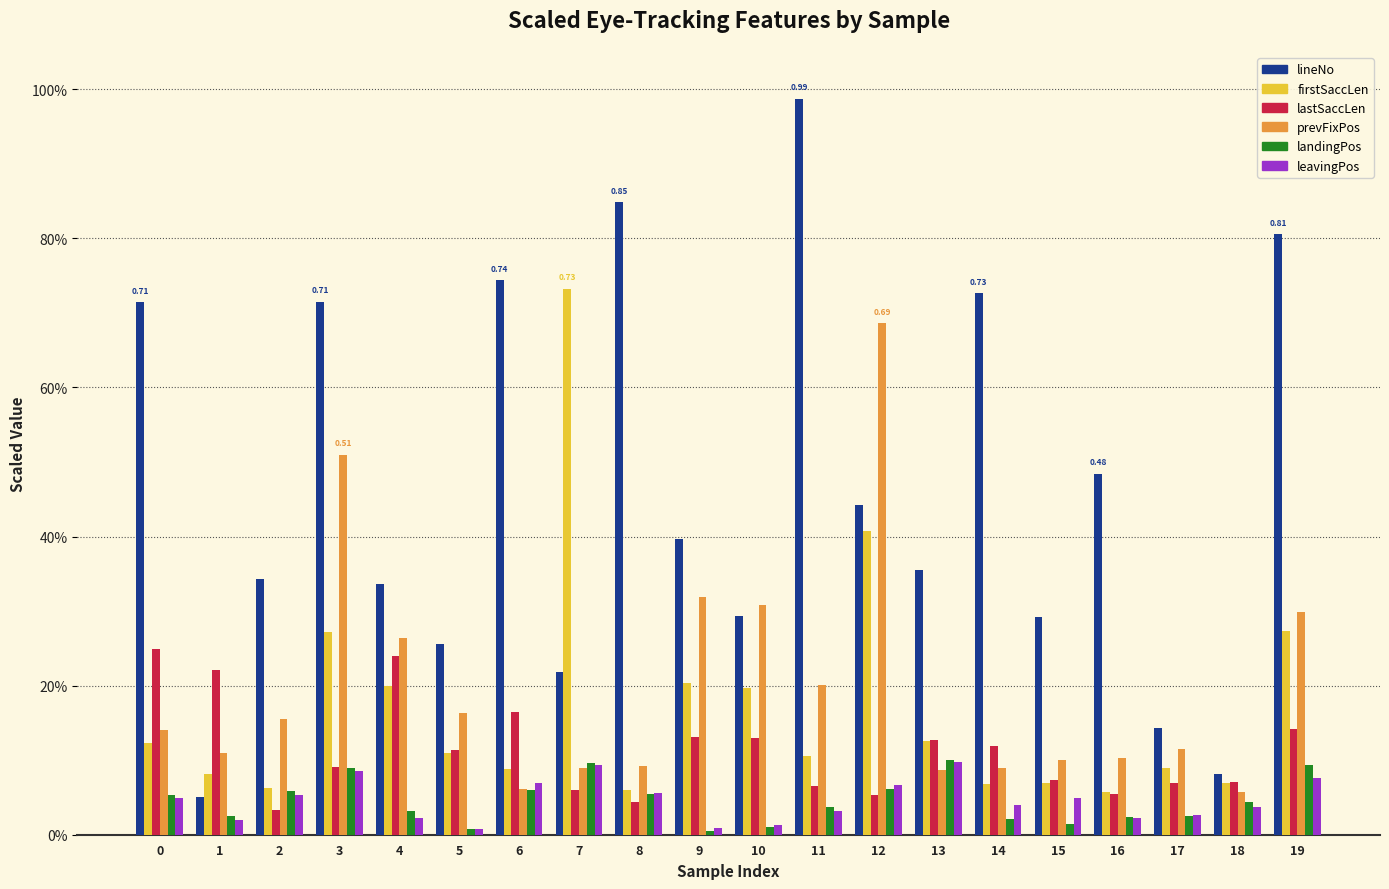

At which label does prevFixPos reach its minimum?

18